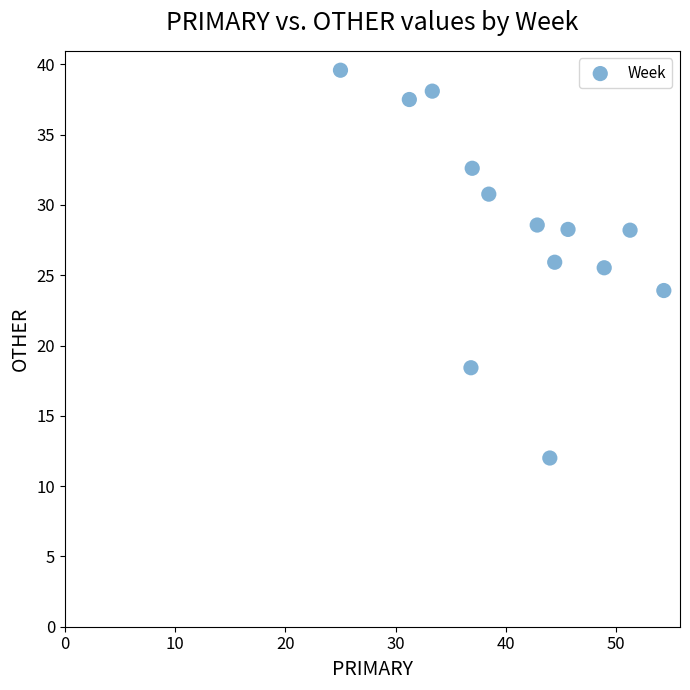

What is the range of Y values (max minus min)?

27.6